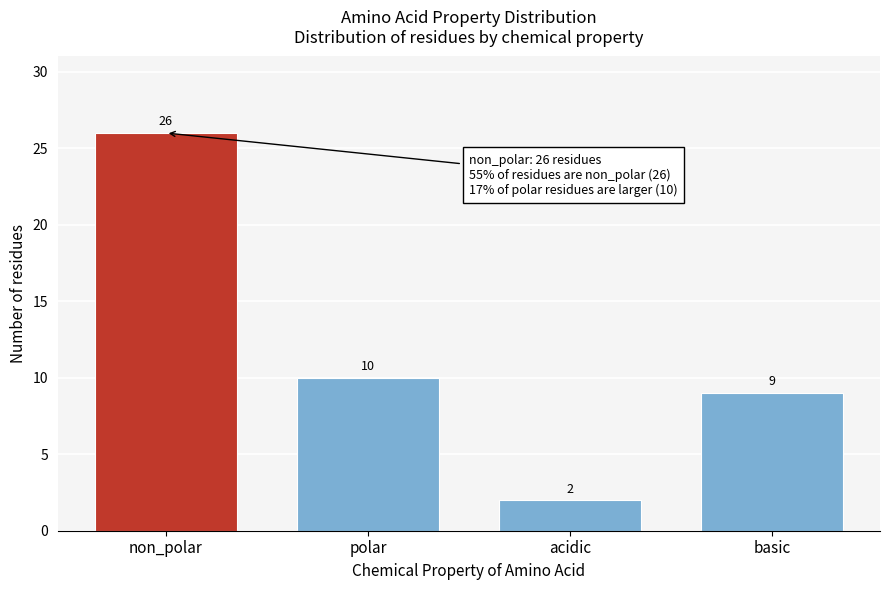

Reading left to right, transcribe all the data shown in this chart.

26	10	2	9